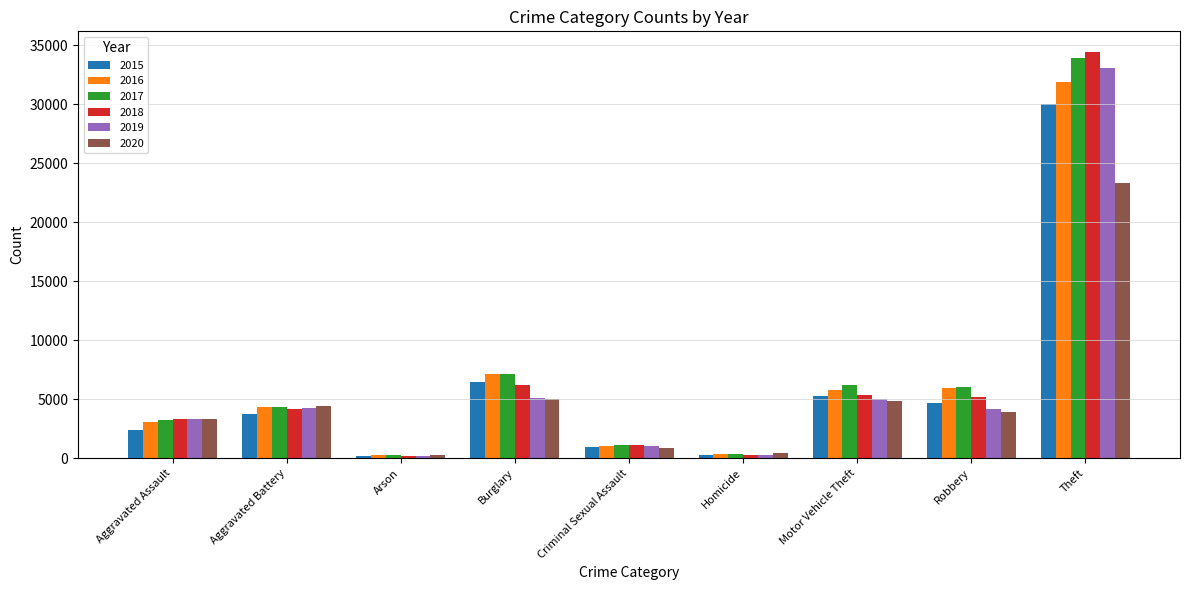

At which label does 2020 first exceed 3950?

Aggravated Battery